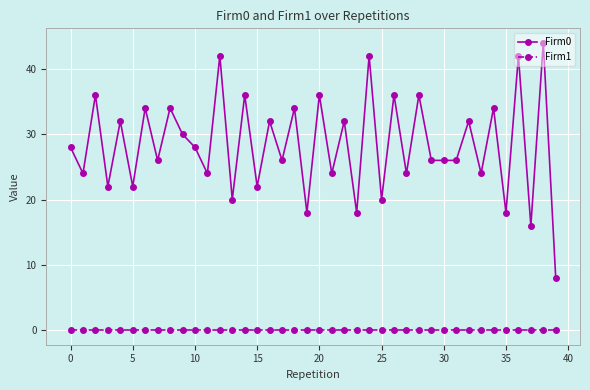

At how many categories does at least one series exceed 11?

39